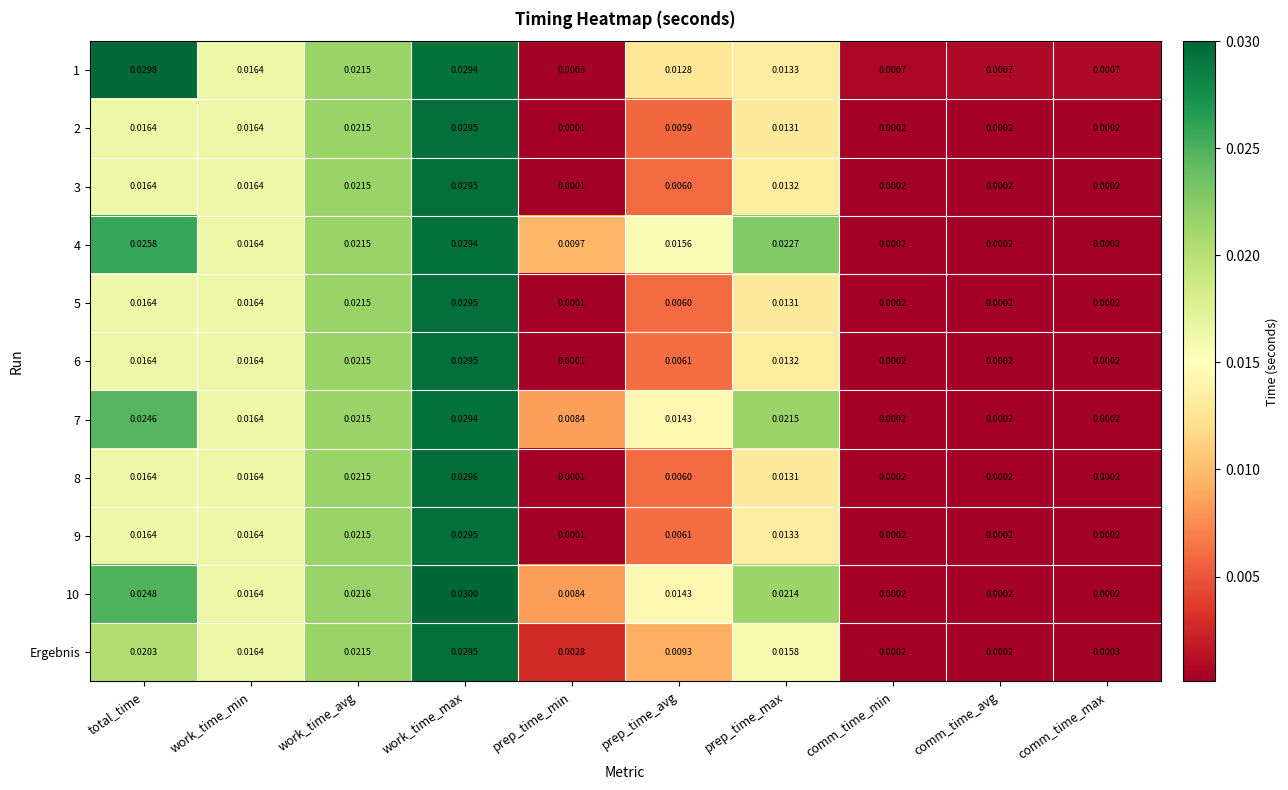

Is the value of 10 at work_time_avg greater than the value of 1 at work_time_max?

No